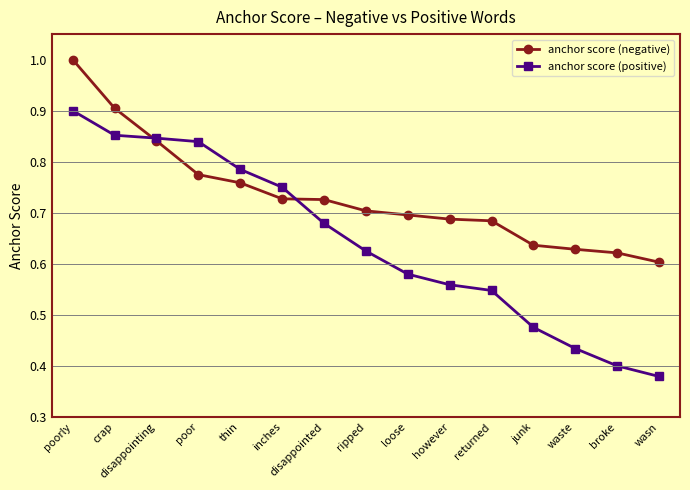

How many times do anchor score (positive) and anchor score (negative) cross each other?

2